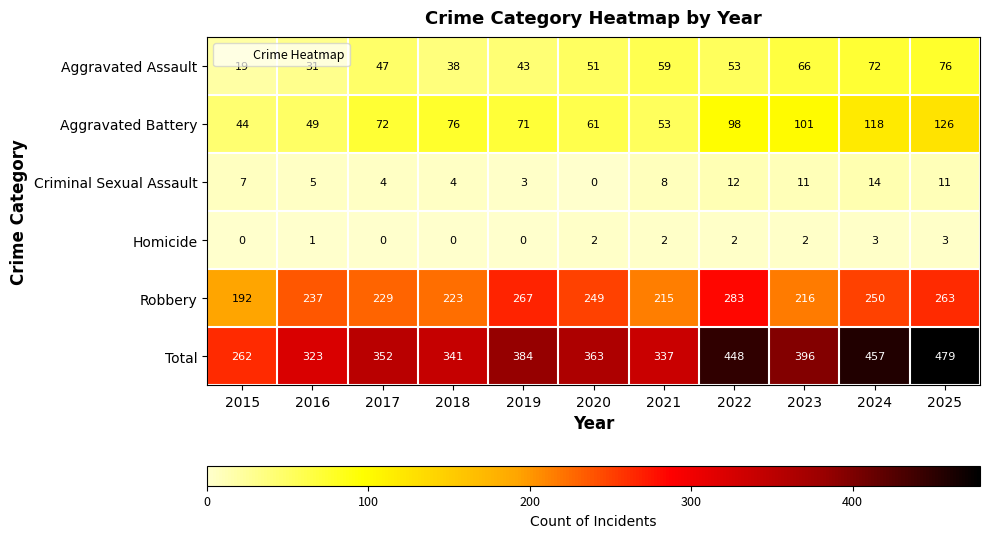

How many Homicide values are between 0 and 2?

9